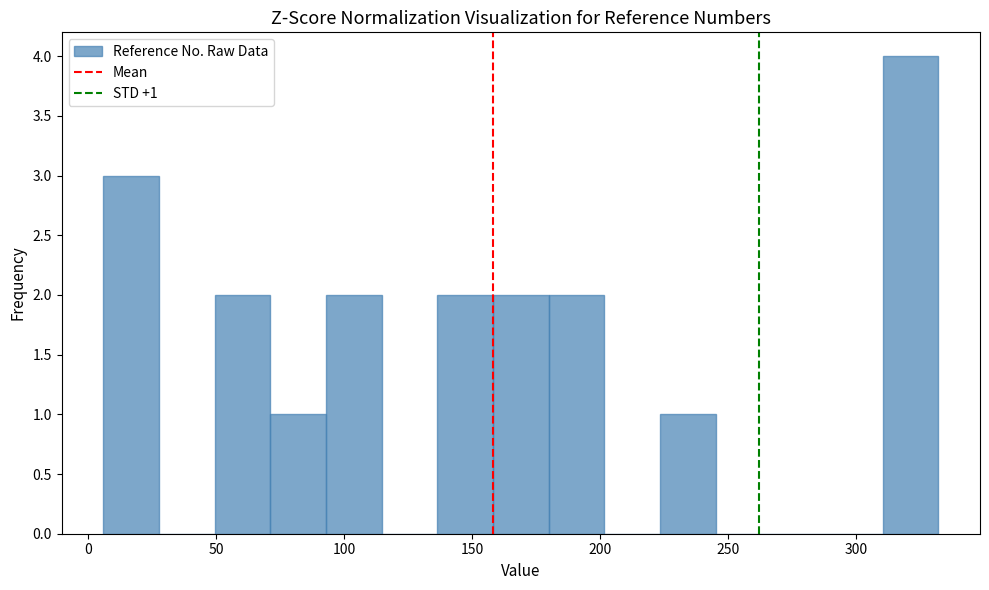

Over which range of the x-axis is the bar tallest?

310 to 330